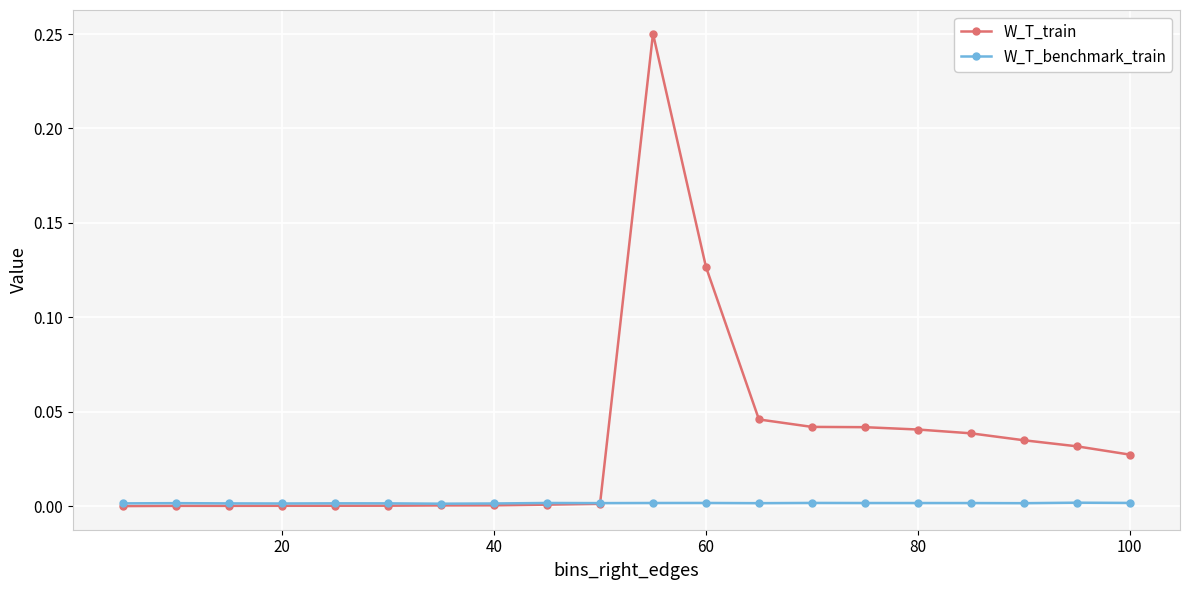

True or false: W_T_benchmark_train has more than 2 interior local peaks.

True